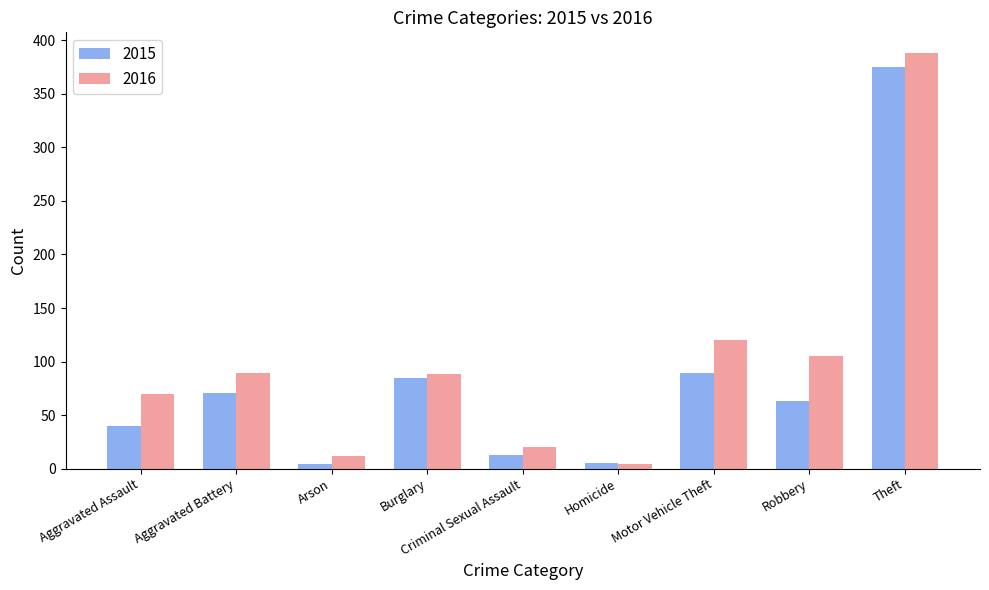

Rank the series by their average value, from highest to lowest.

2016, 2015